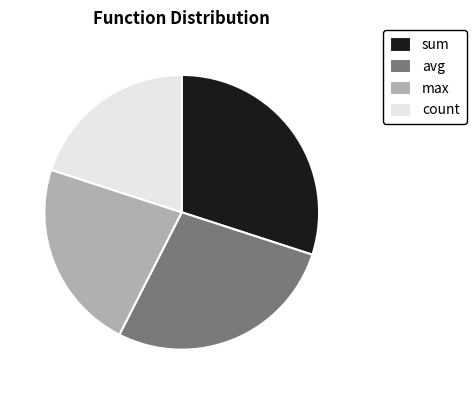

True or false: max accounts for 22% of the total.

True